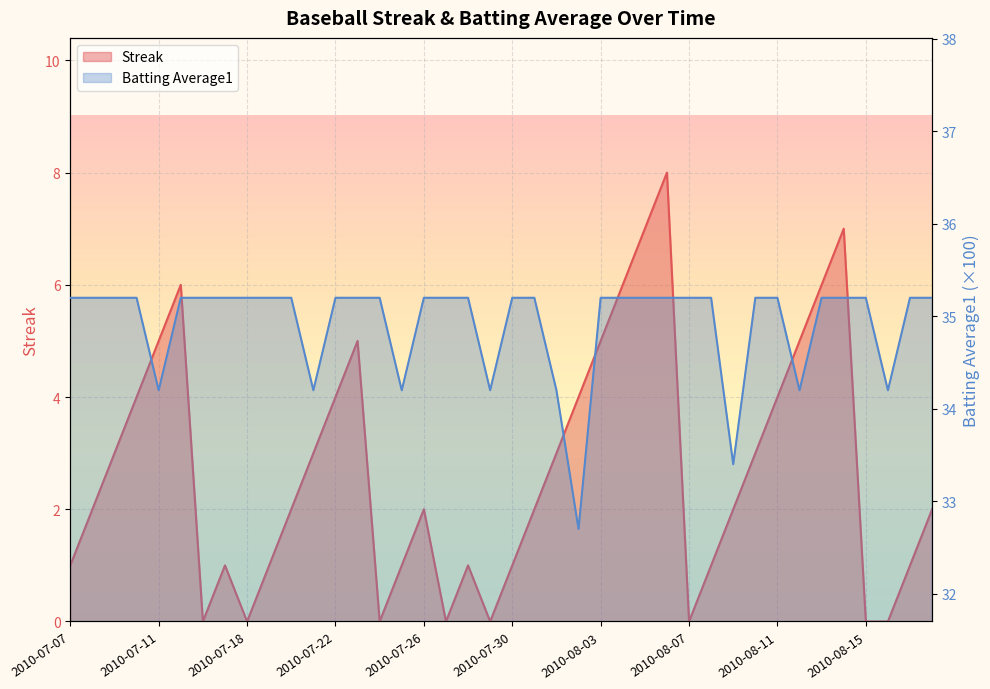

What is the label of the 18th point from the left?

2010-07-27